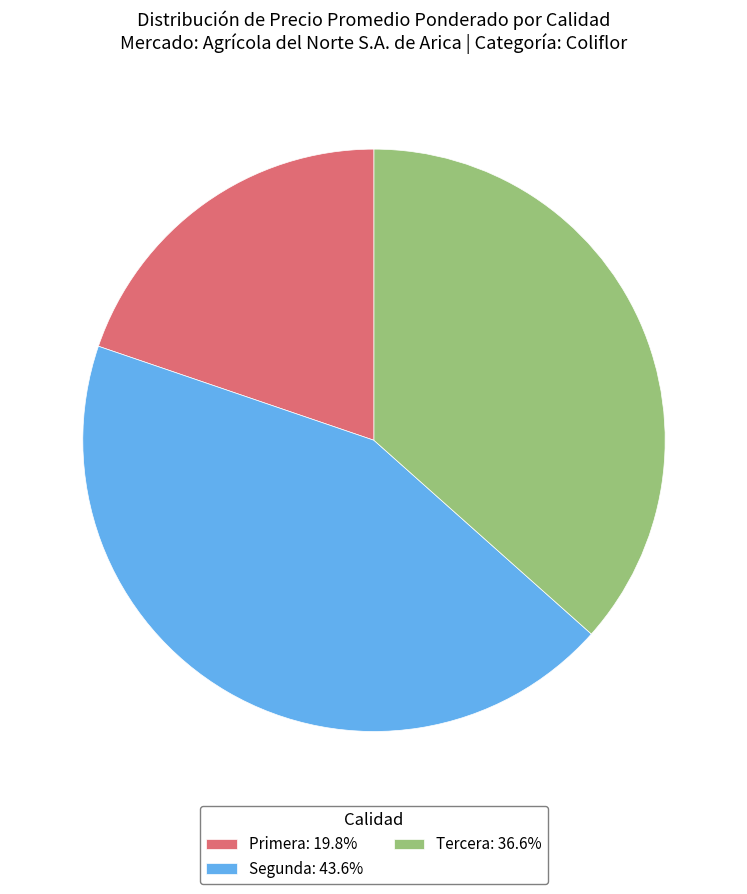

Is there any slice that represents more than half of the pie?

No